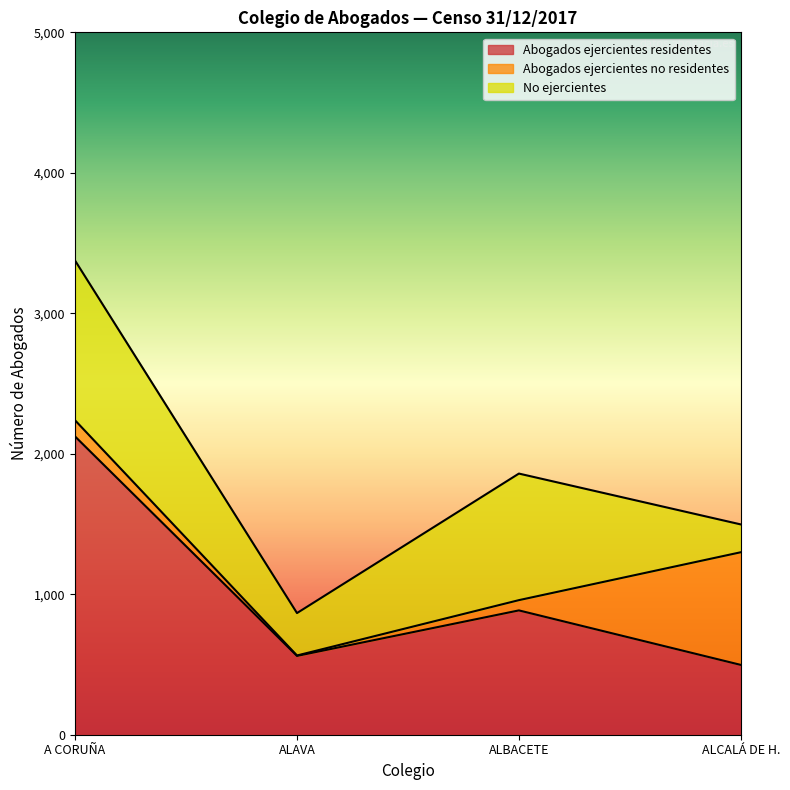

Where is the first local minimum for Abogados ejercientes residentes?

ALAVA